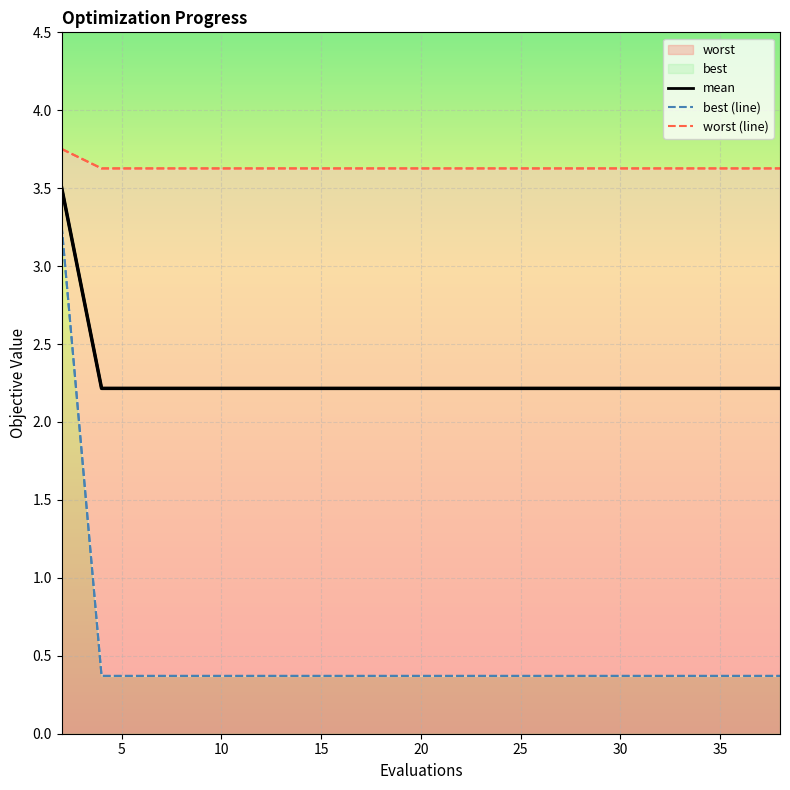

Which series has the largest range (max minus min)?

best (line)